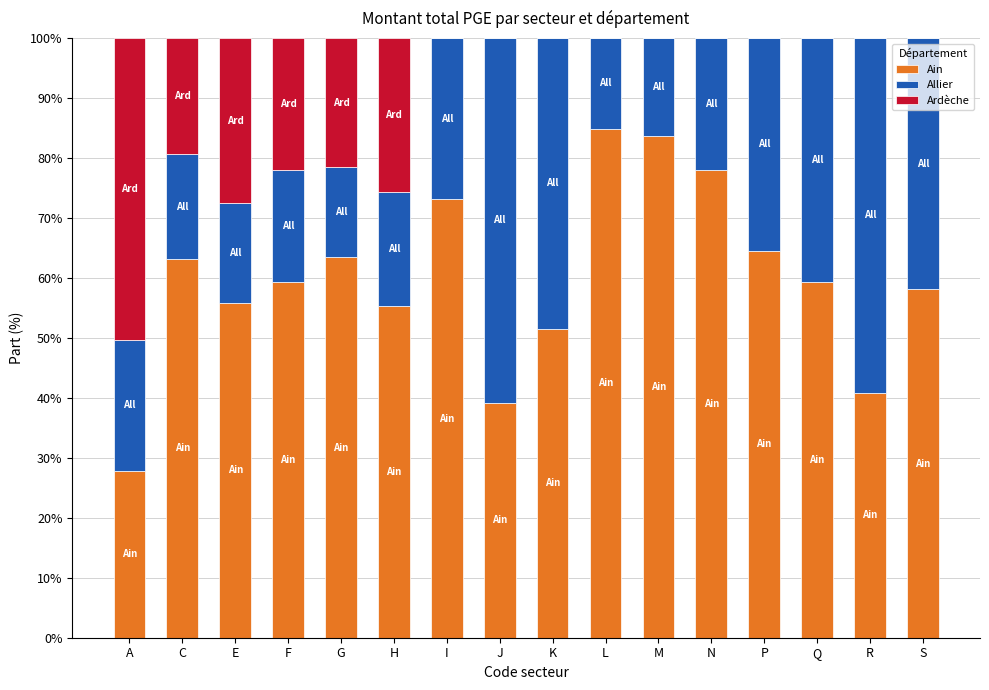

How many distinct data groups are displayed?

3